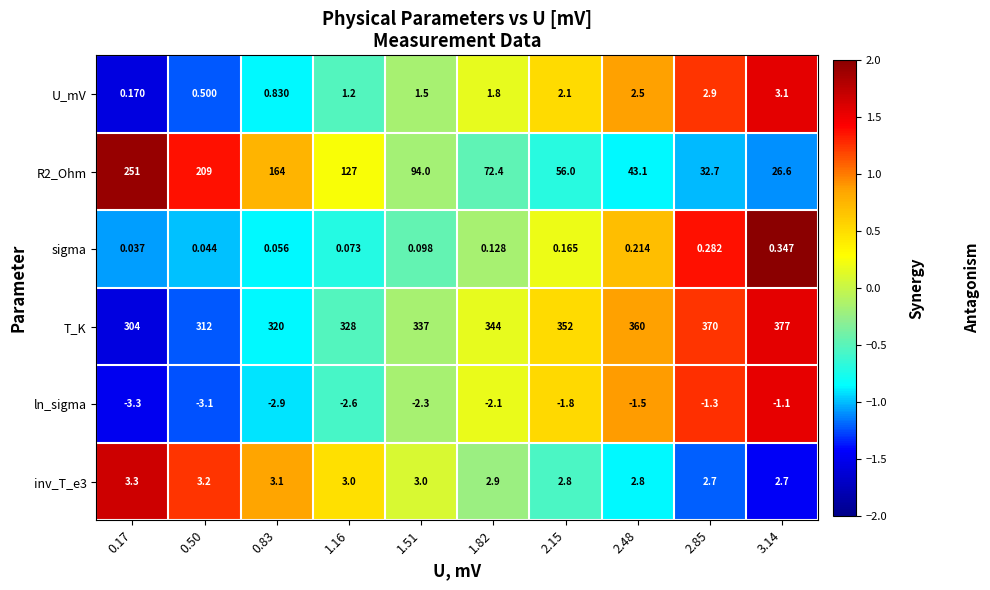

Count the number of categories in the chart.

10